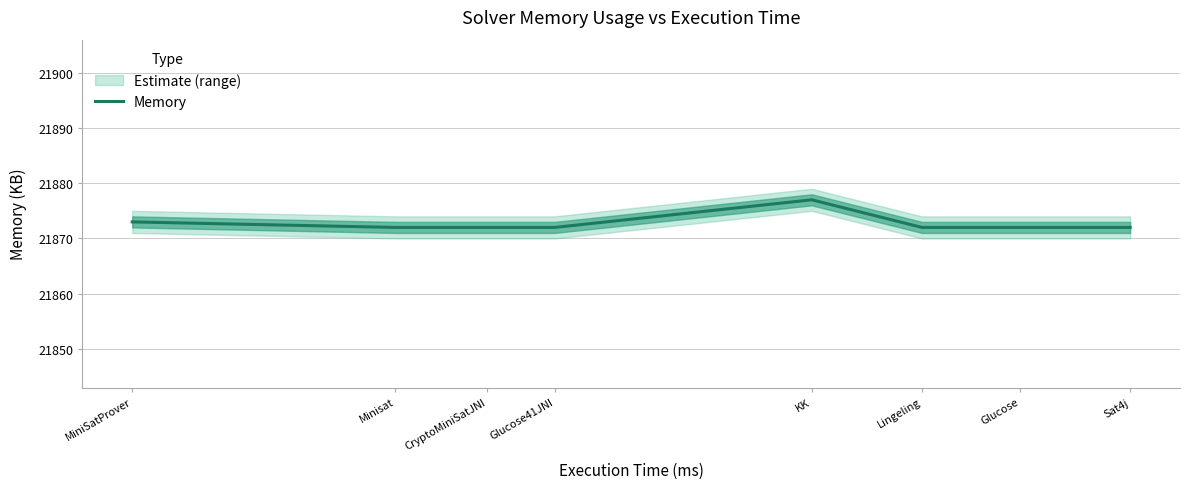

What is the greatest value displayed?

21877